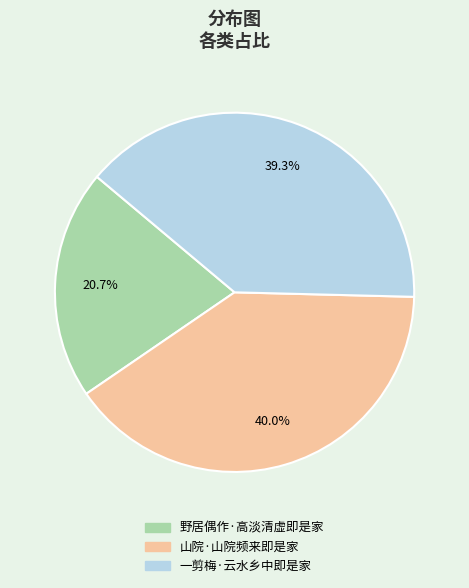

Between 野居偶作·高淡清虚即是家 and 山院·山院频来即是家, which is larger?

山院·山院频来即是家